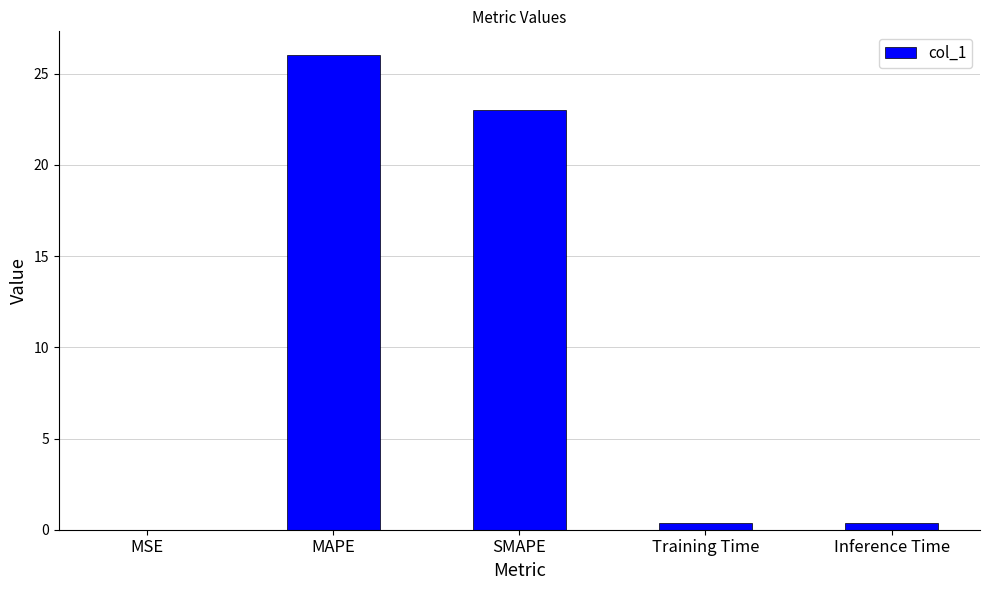

What is the change in value from SMAPE to Inference Time?

-22.6